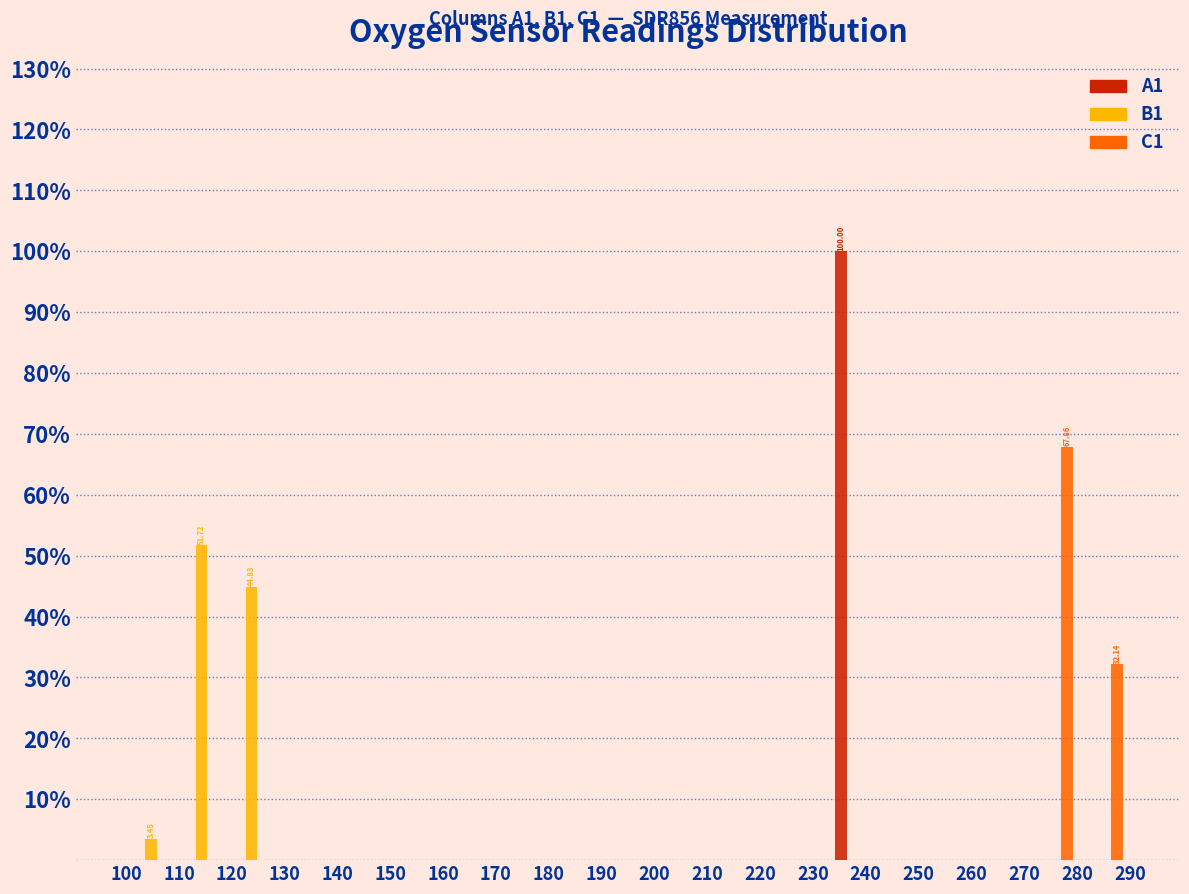

In the C1 series, which range on the x-axis has the tallest bar?

271.0 to 280.5